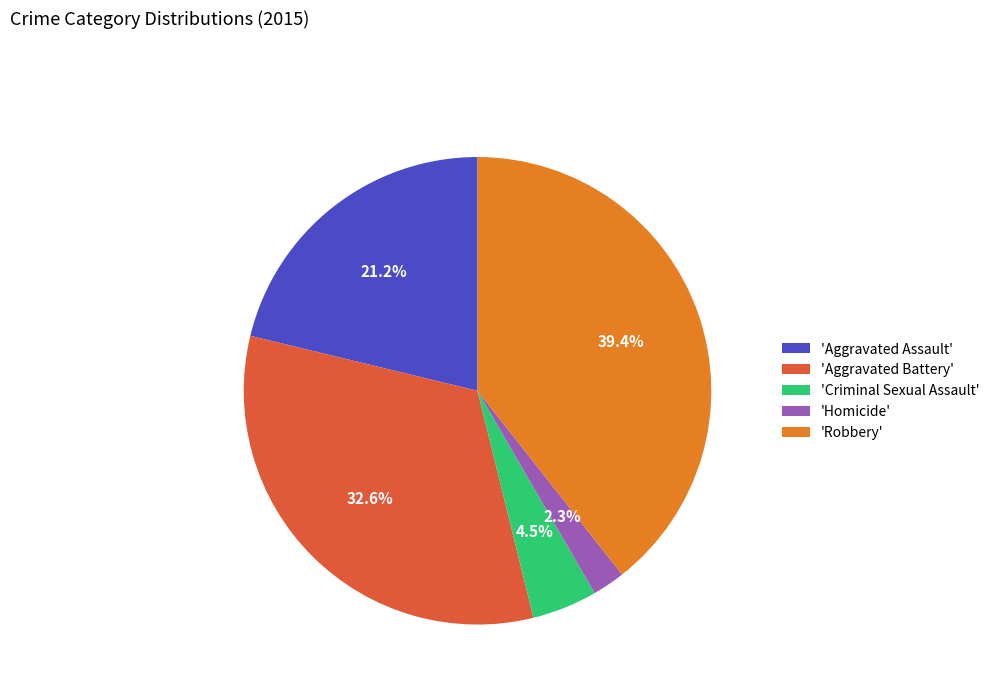

Combined, what portion of the pie is 'Criminal Sexual Assault' and 'Aggravated Assault'?

25.7%